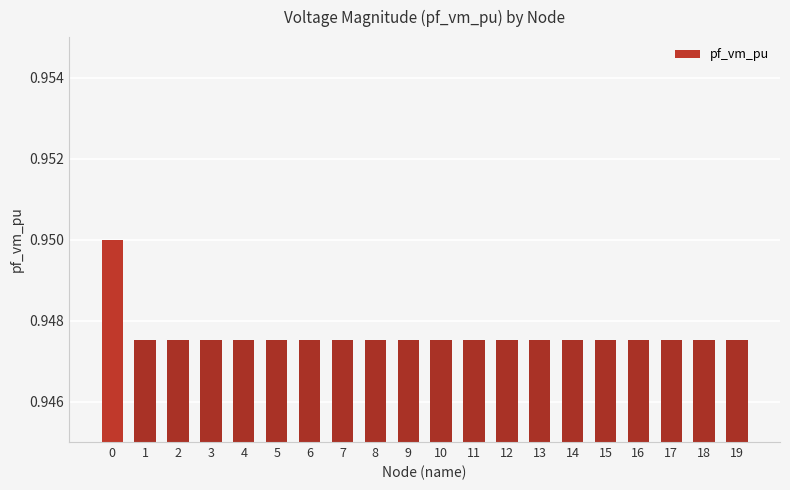

What is the sum of the values at 1 and 6?

1.9